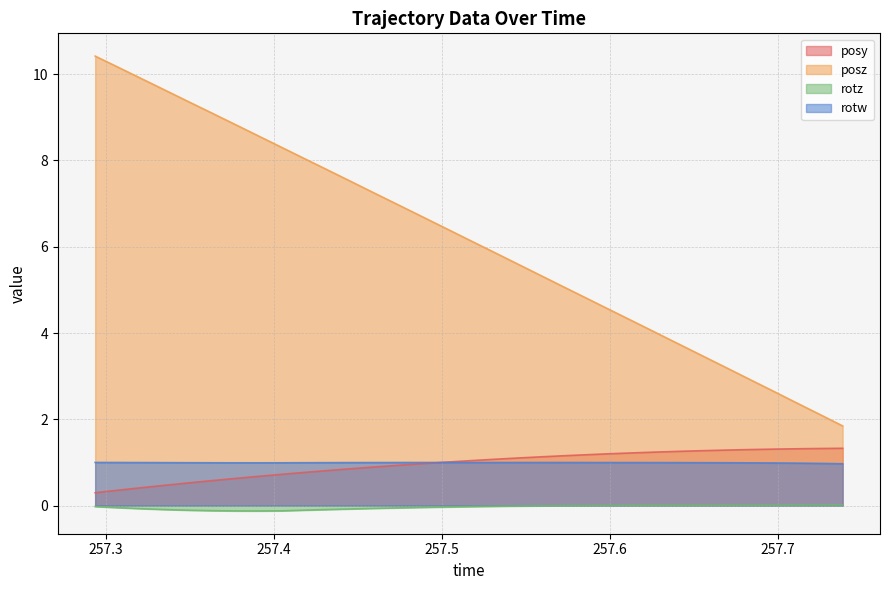

How many distinct data groups are displayed?

4